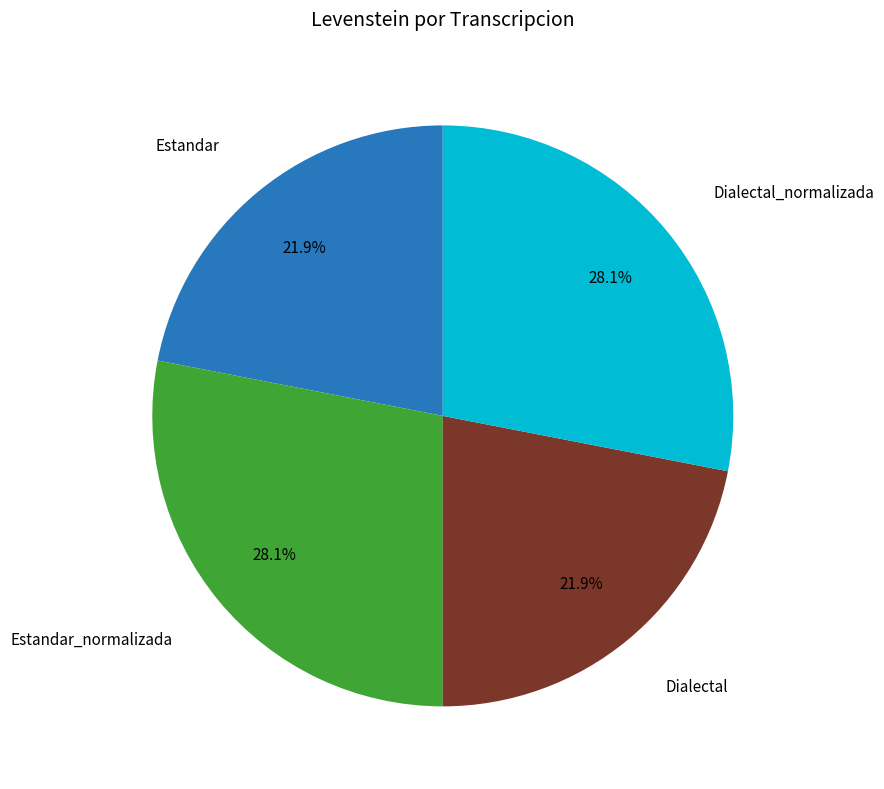

Is there any slice that represents more than half of the pie?

No